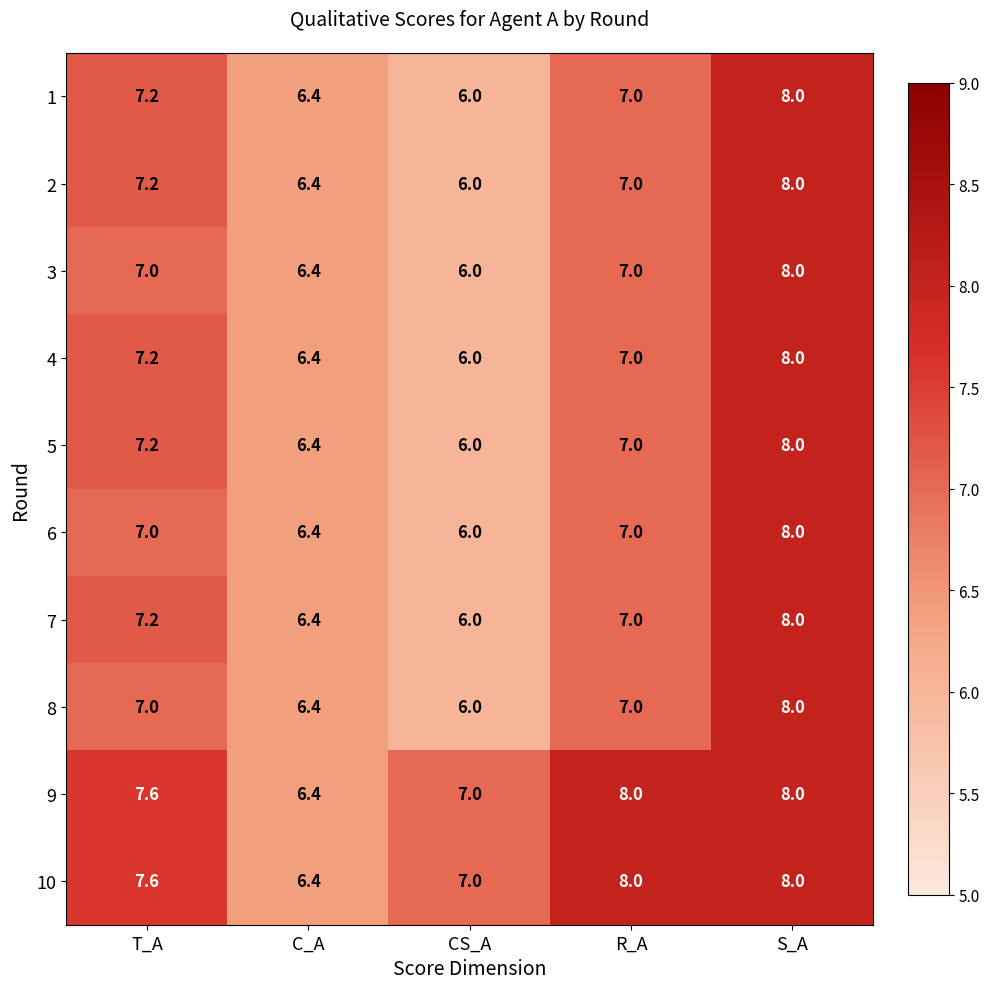

What is the greatest value displayed?

8.0